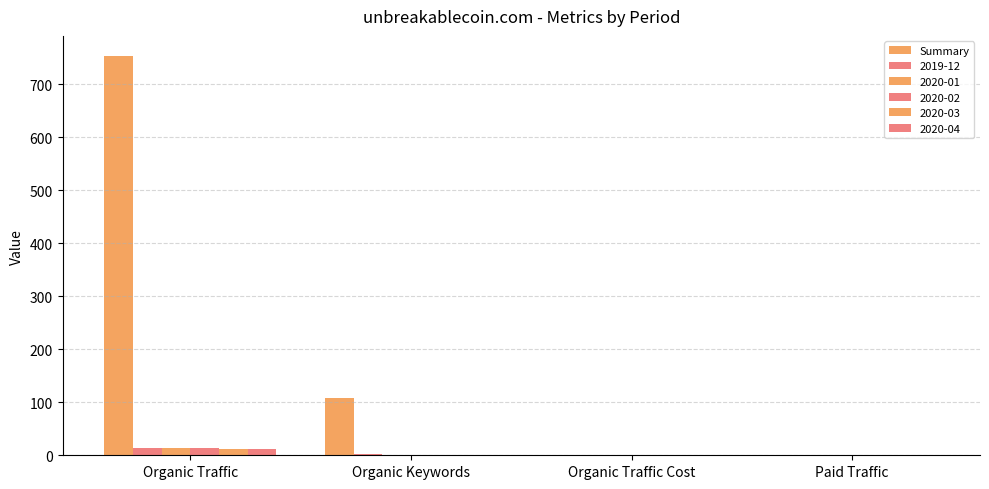

Between Organic Keywords and Paid Traffic, which is larger?

Organic Keywords